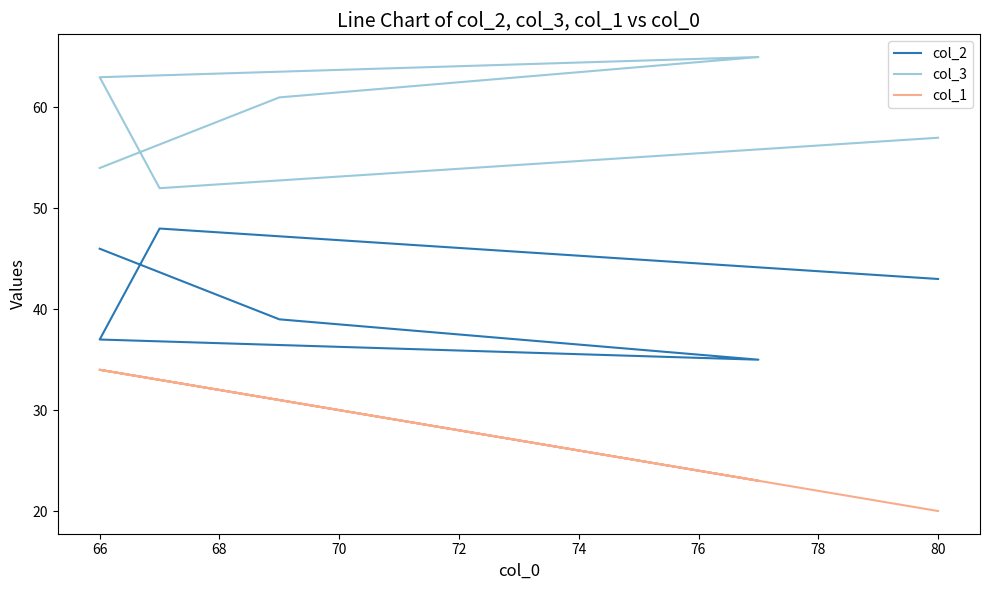

How many values in the col_3 series are below 61?

3